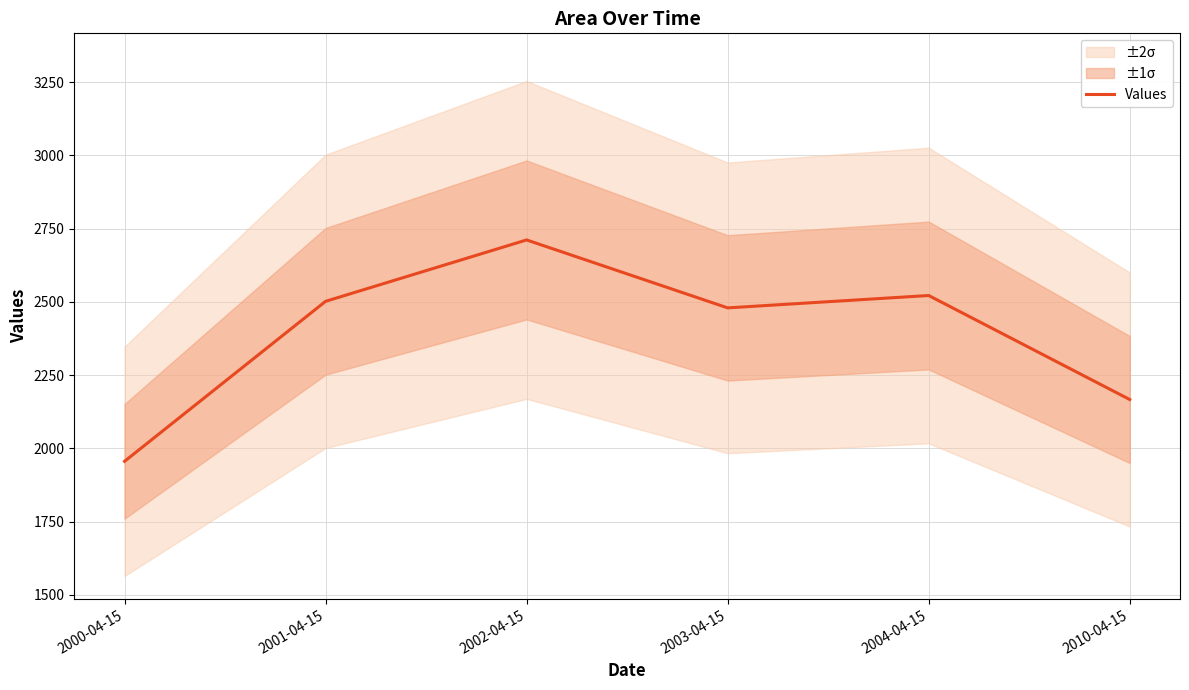

What is the sum of the values at 2002-04-15 and 2004-04-15?

5233.2